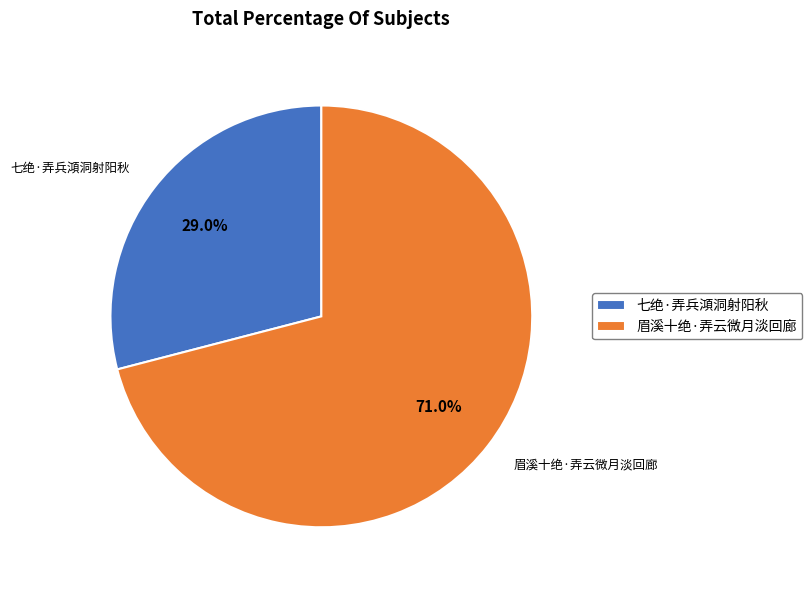

Is there a majority slice in this chart?

Yes